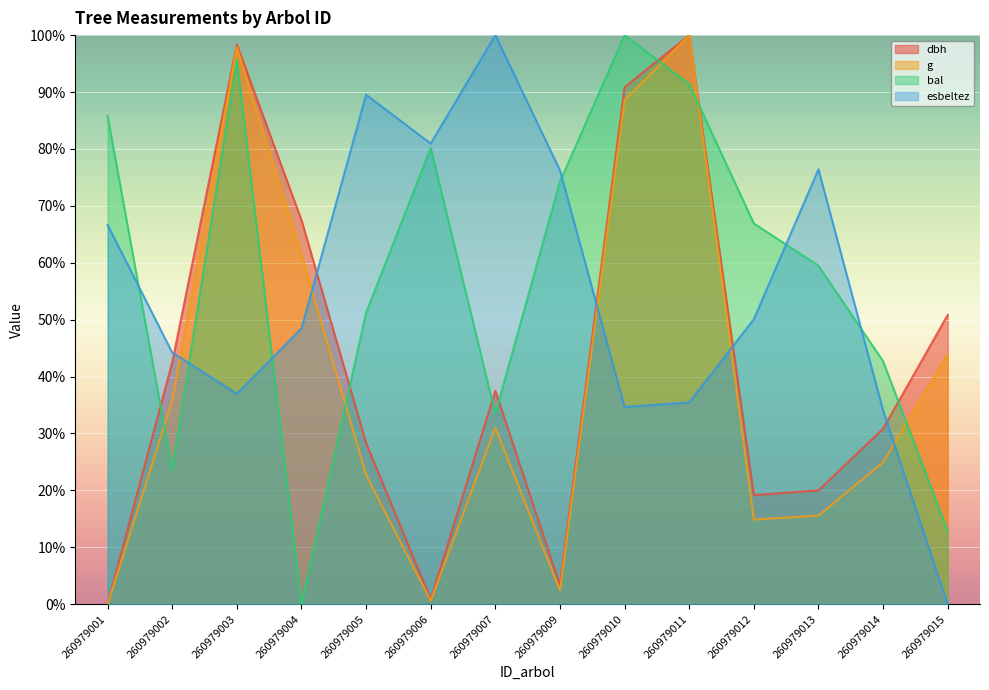

How many lines are shown in the chart?

4